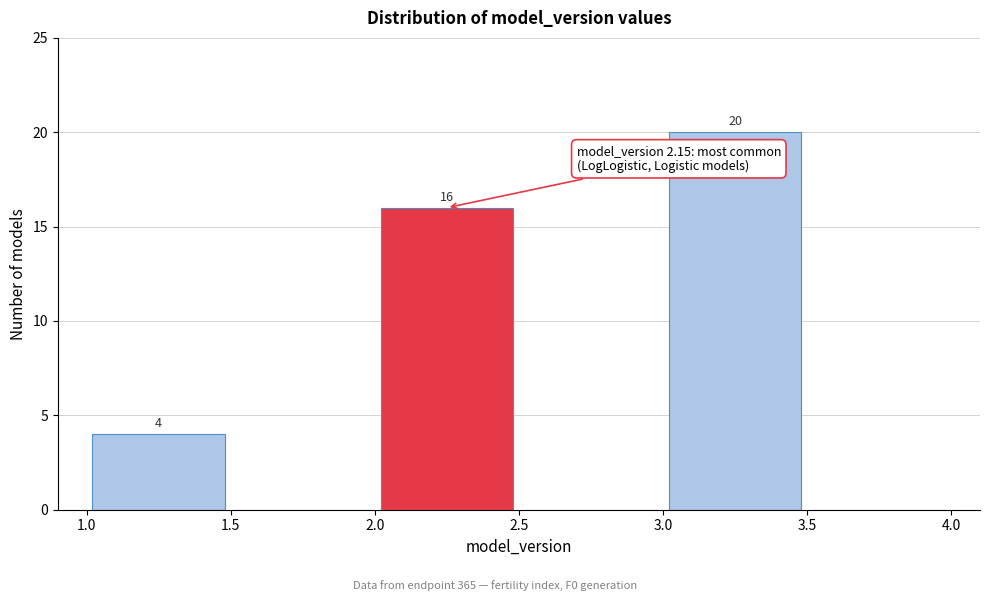

Over which range of the x-axis is the bar tallest?

3.0 to 3.5